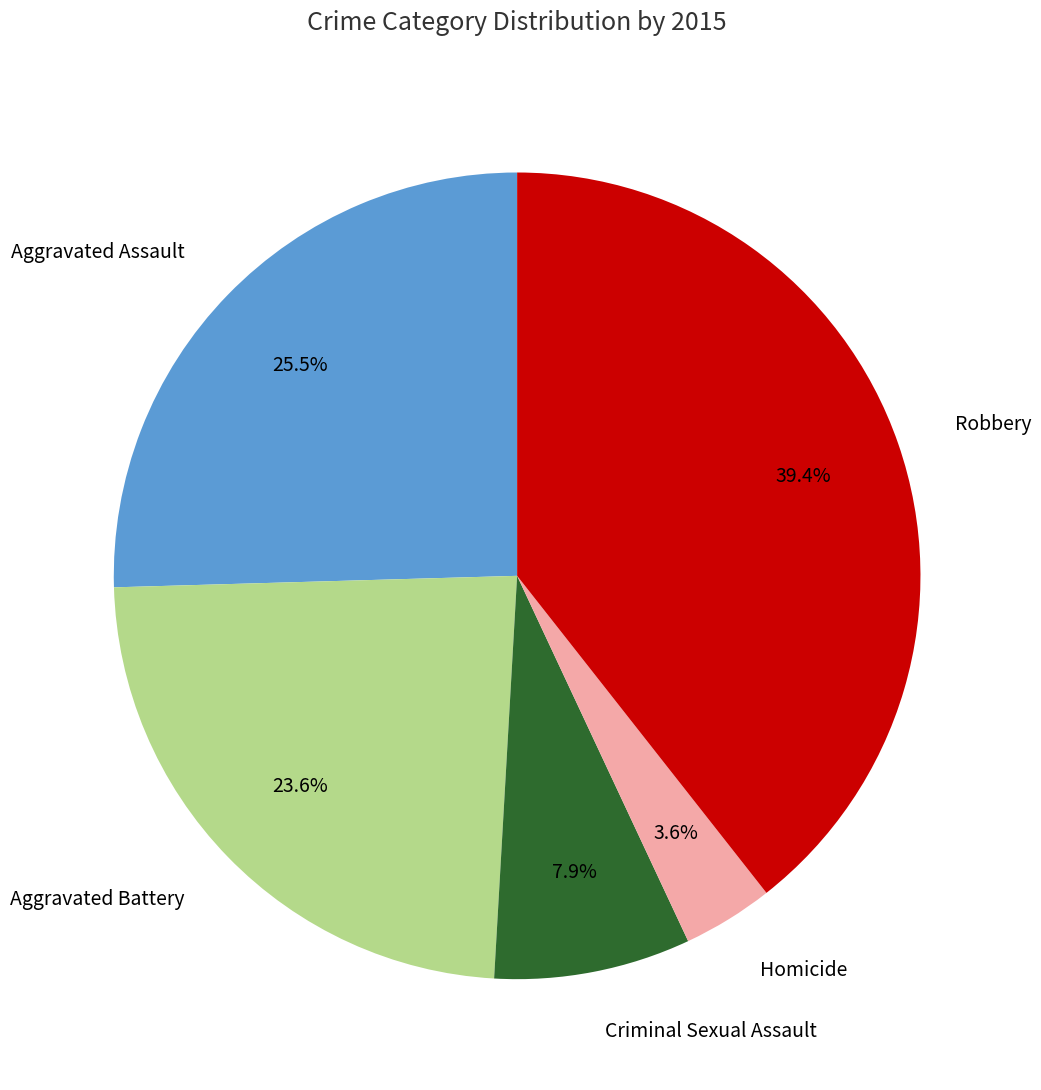

What percentage is NOT represented by Robbery?

60.6%